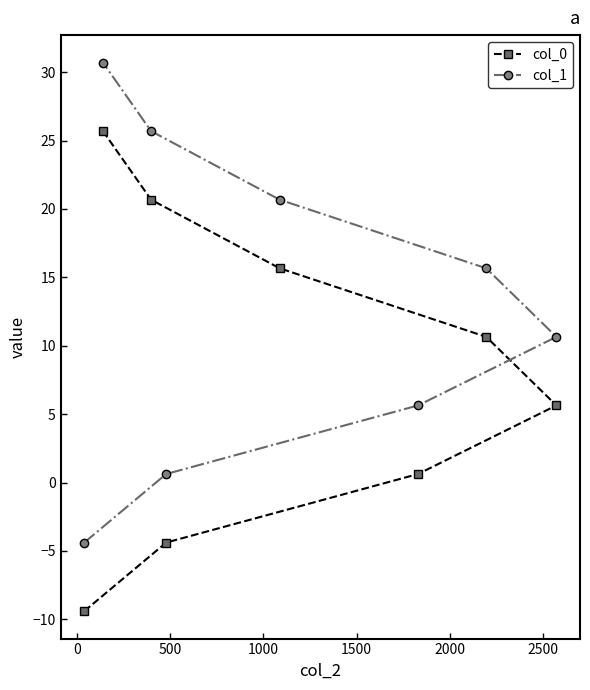

Which series has the largest total across all categories?

col_1